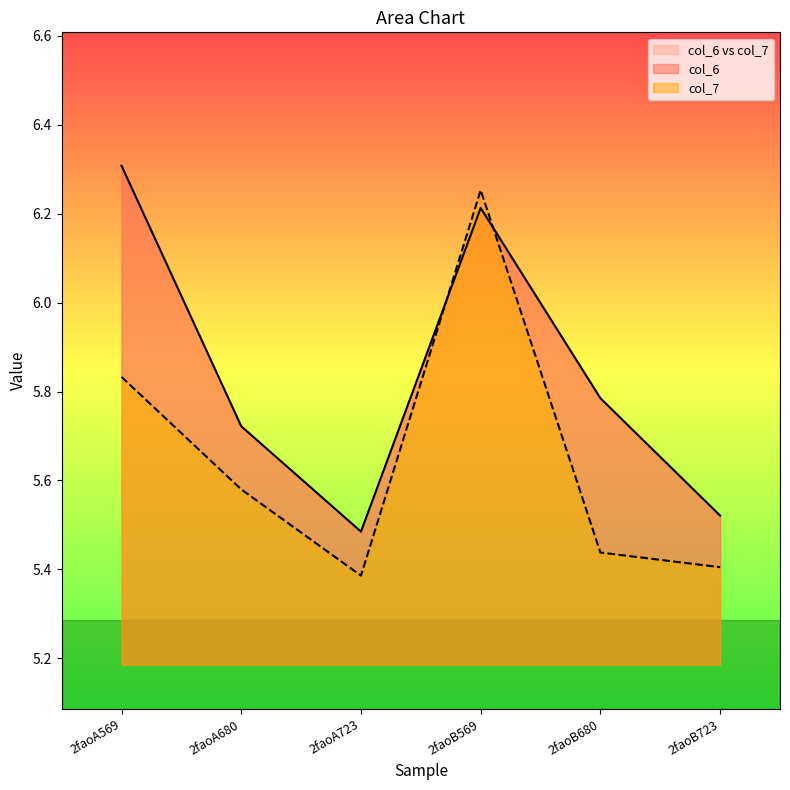

List the series in order of their overall mean, lowest first.

col_7, col_6